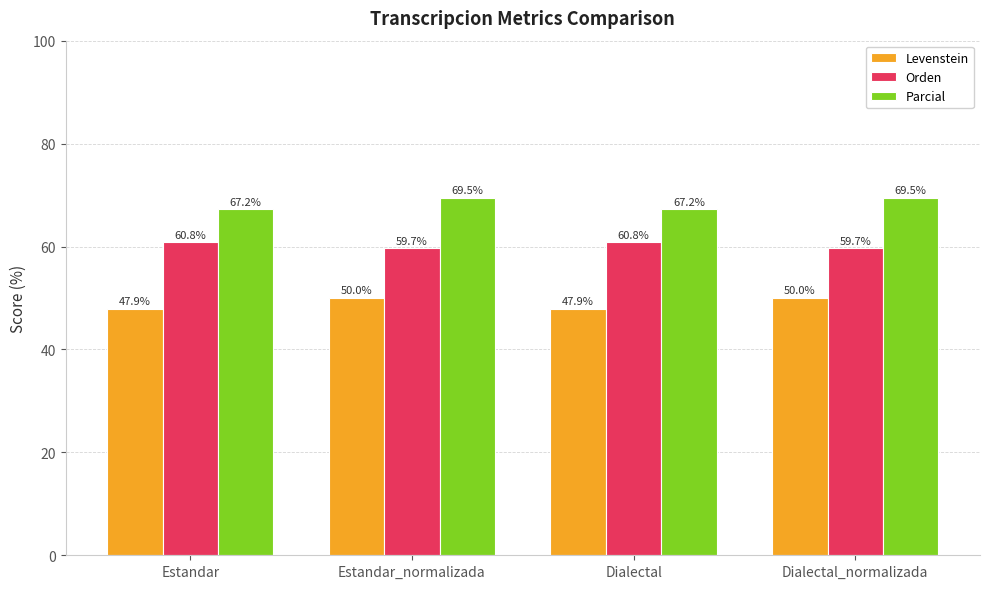

How many values in the Parcial series exceed 69?

2